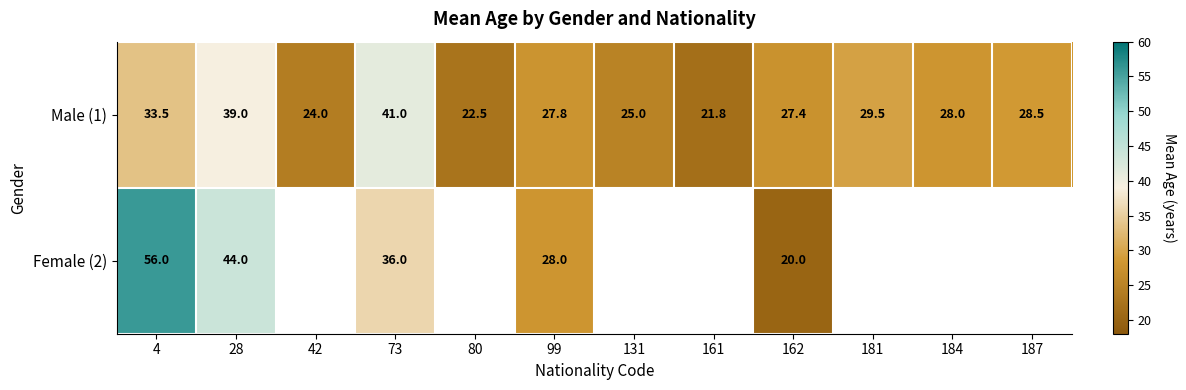

Is the value of Male (1) at 73 greater than the value of Female (2) at 73?

Yes